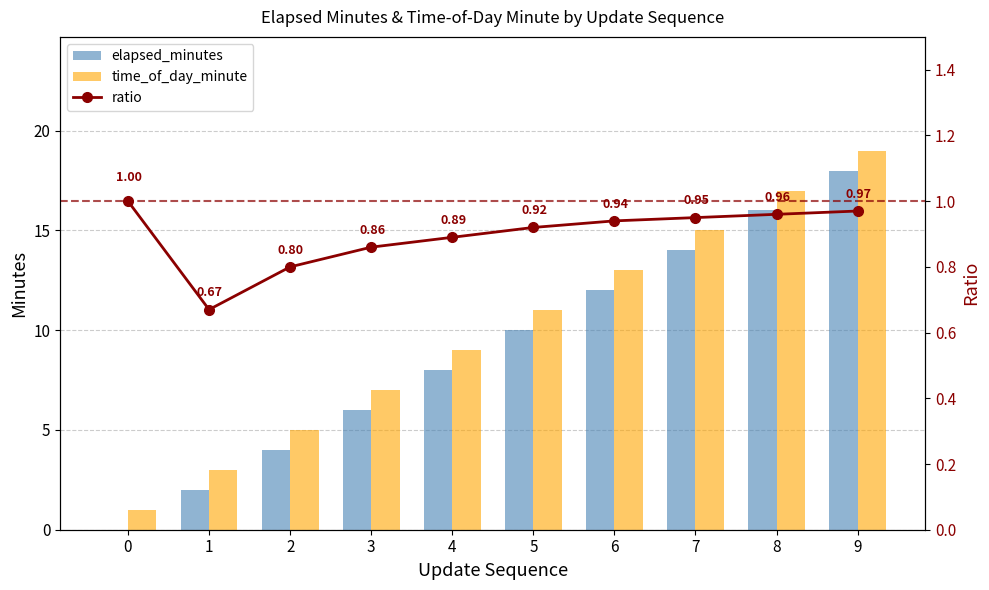

What is the value of the ratio bar at the 4th from the left?

0.9